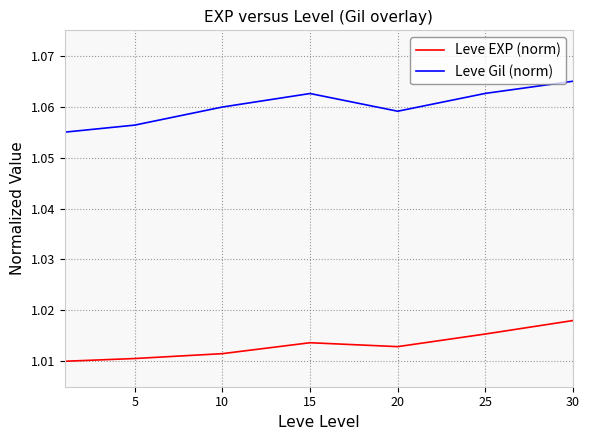

Rank the series by their maximum value, from highest to lowest.

Leve Gil (norm), Leve EXP (norm)